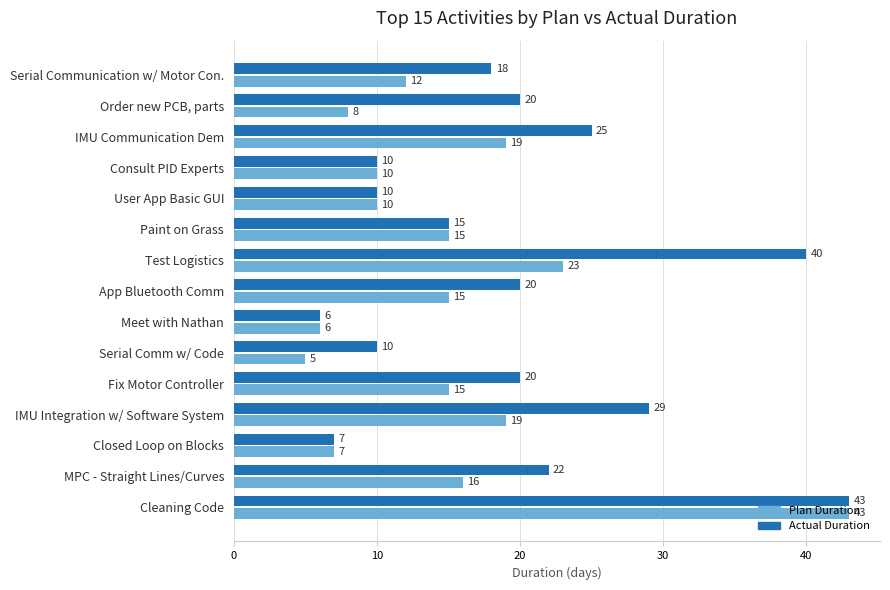

How many distinct data groups are displayed?

2